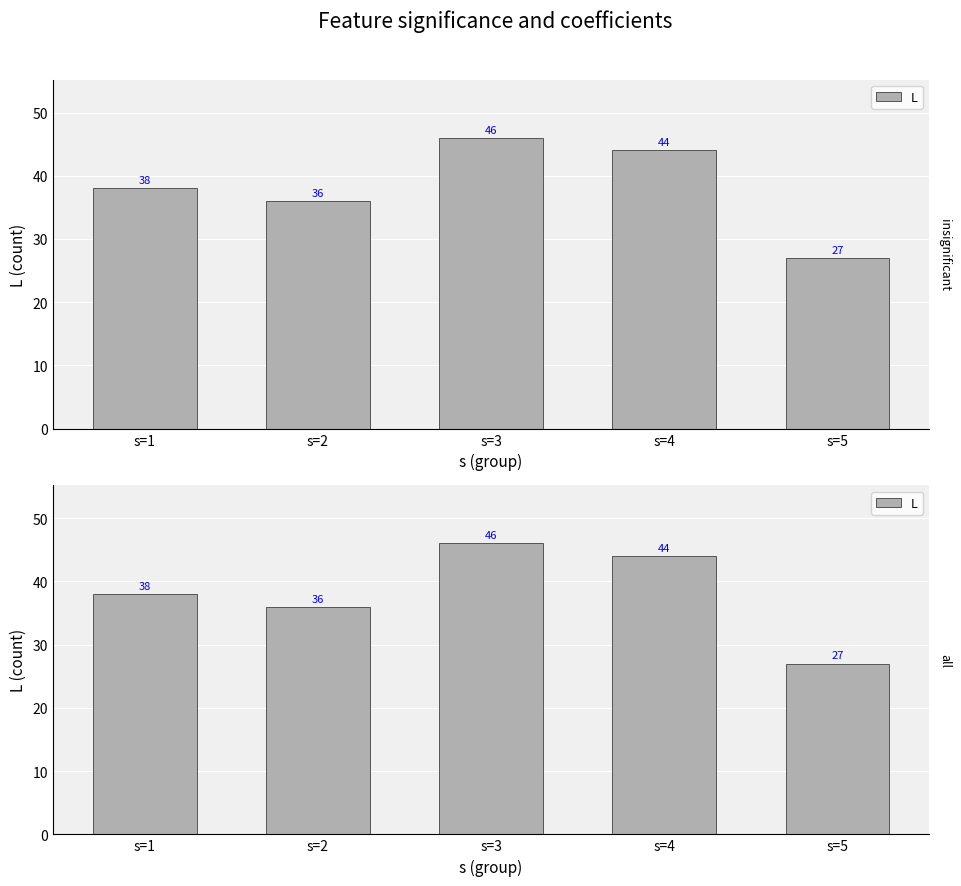

What is the smallest value displayed?

27